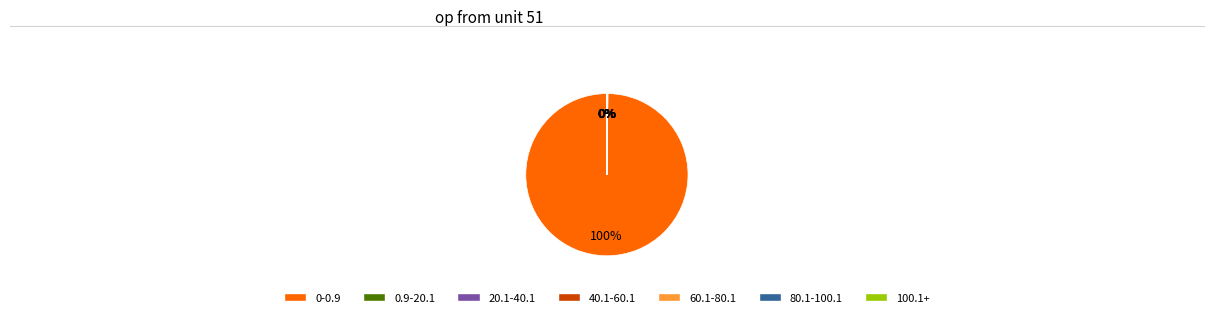

Which category has the biggest portion of the pie?

0-0.9